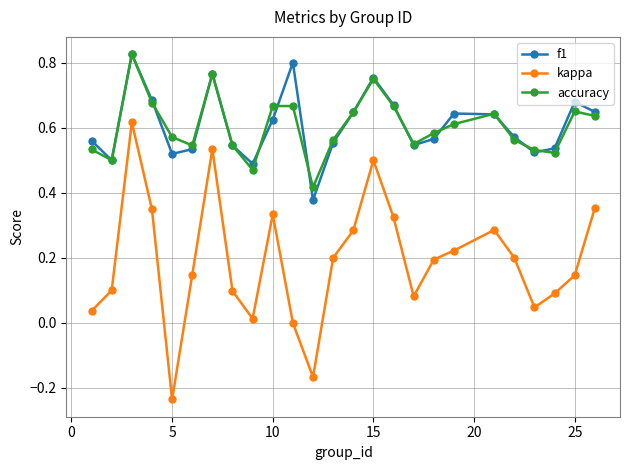

Which series ends up on top after the final intersection of f1 and accuracy?

f1